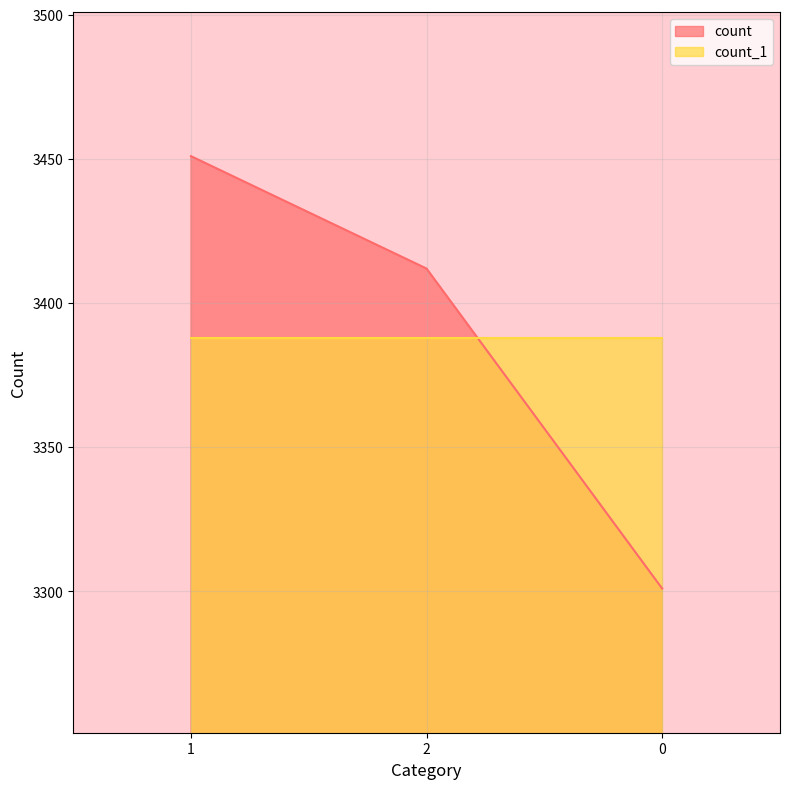

How many series are shown in this chart?

2